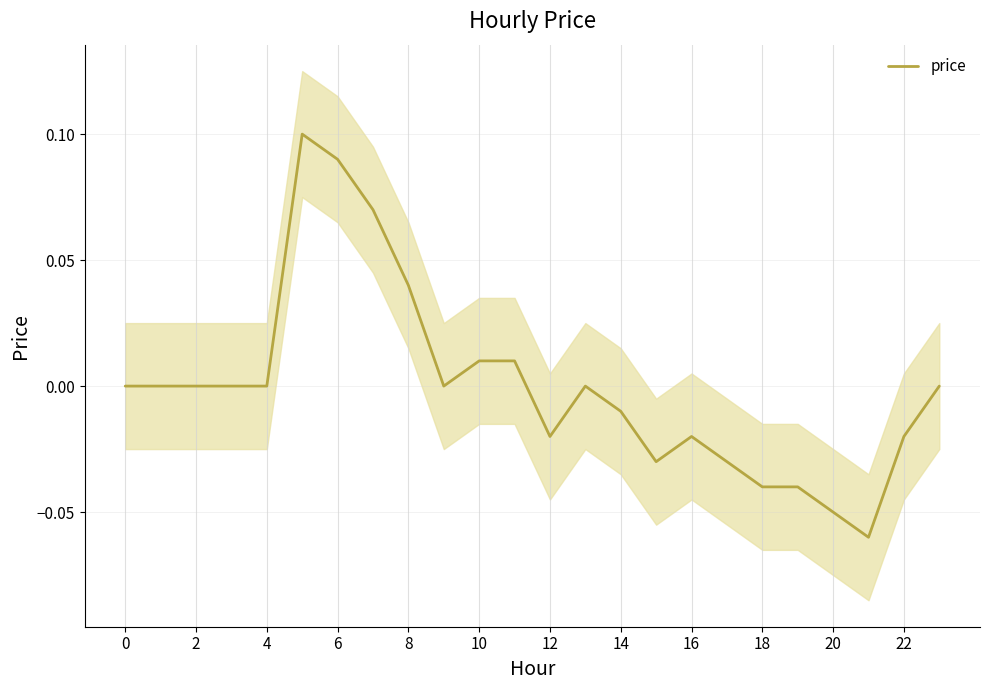

How many values are below 0?

10